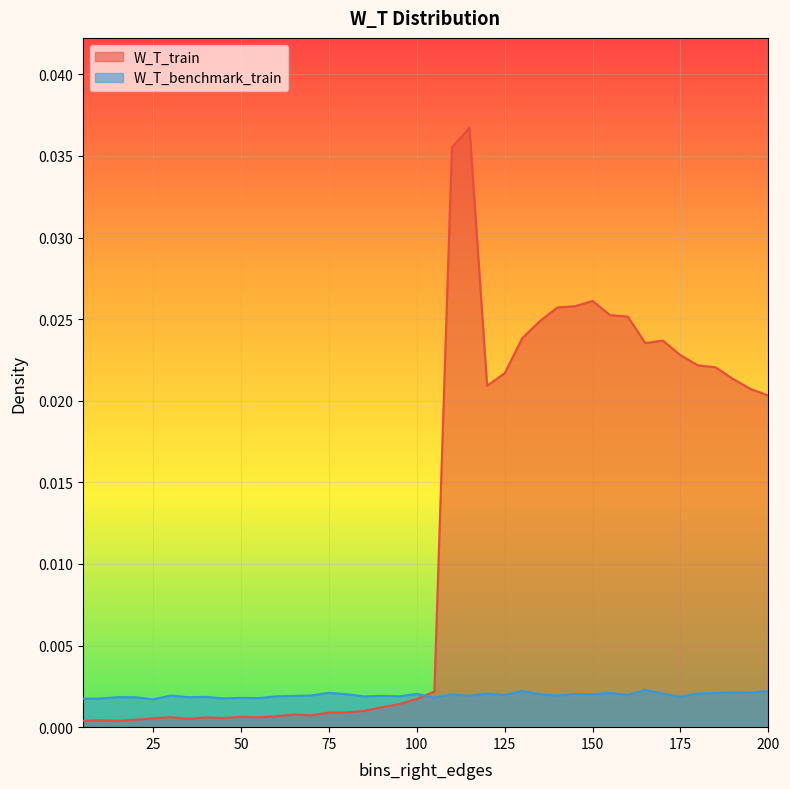

At how many categories does at least one series exceed 0?

40